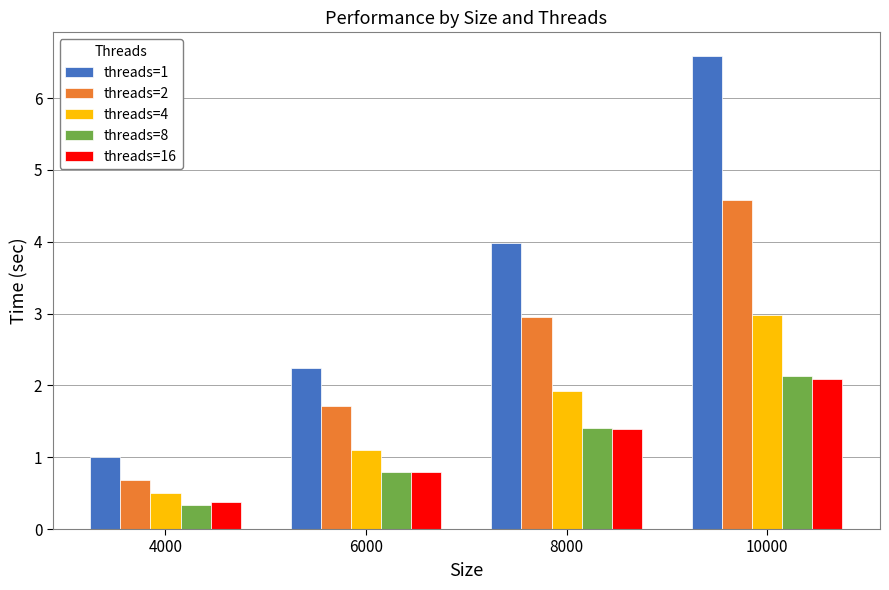

What is the total value across all series at 8000?

11.7